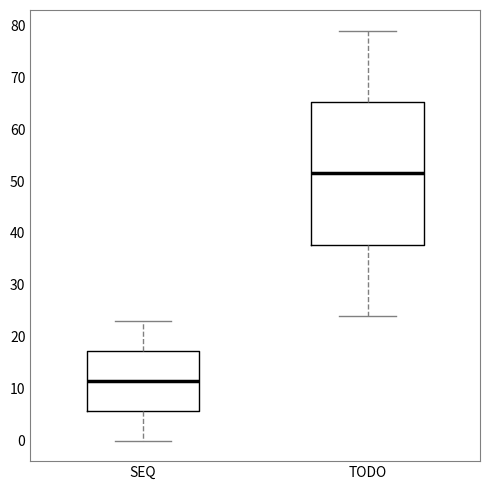

Comparing the boxes themselves (not the whiskers), which one is the tallest?

TODO